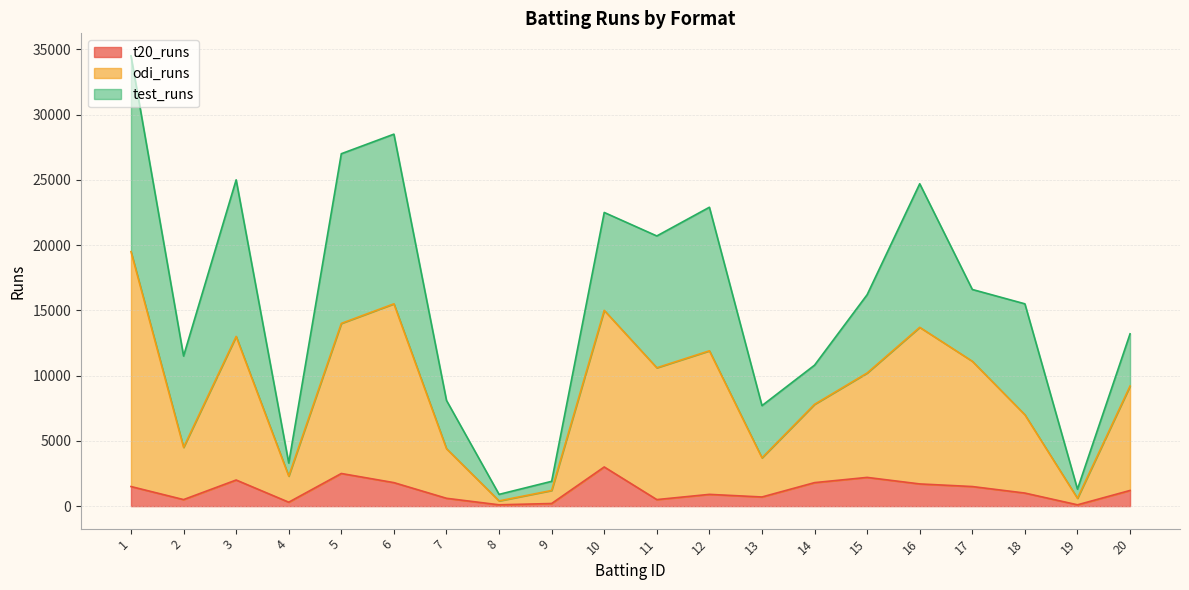

Which series has the widest spread of values?

odi_runs